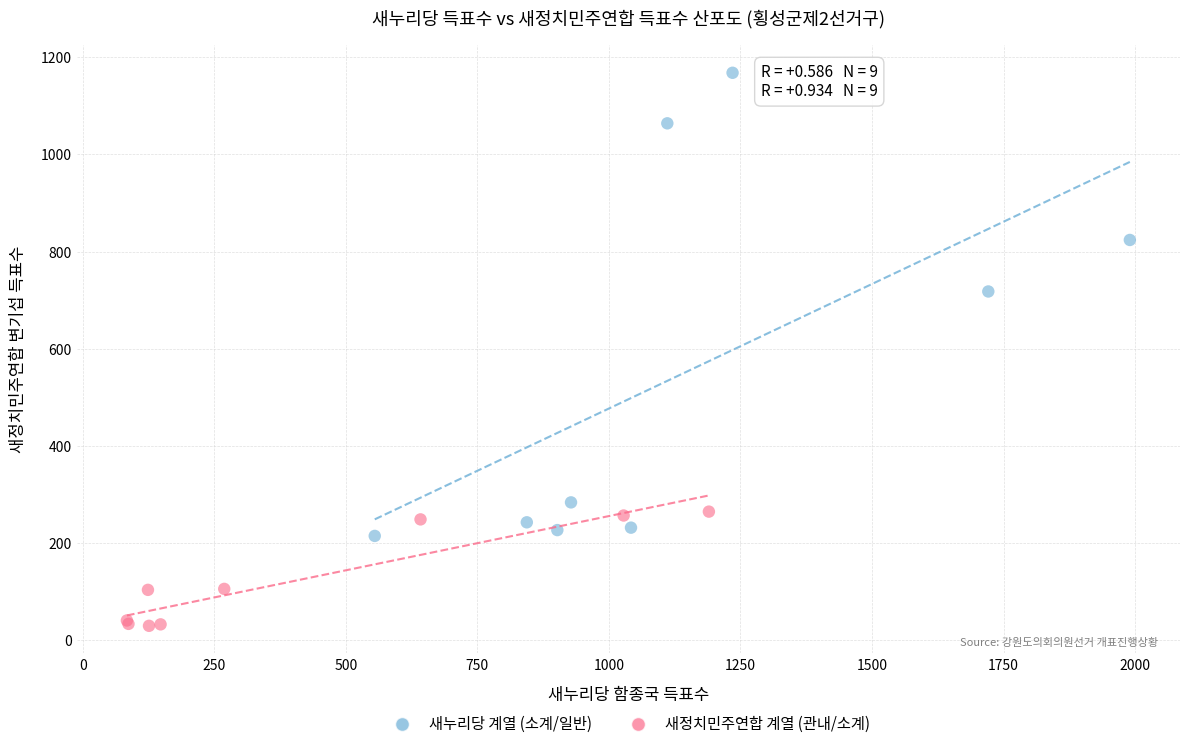

Which series contains the lowest Y value?

새정치민주연합 계열 (관내/소계)